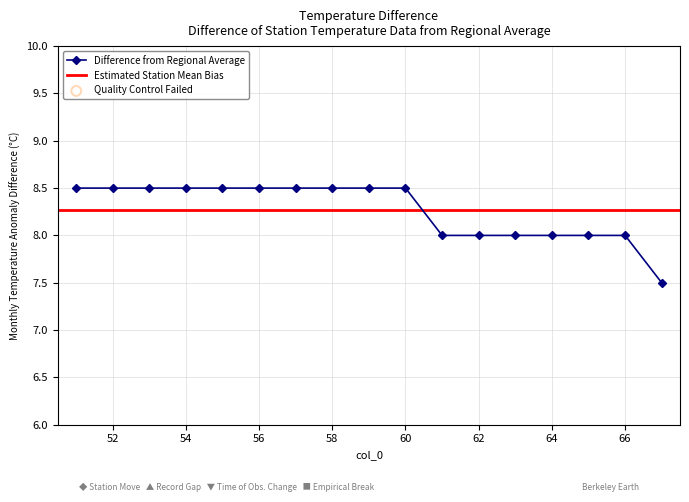

Which has a higher value, 53 or 67?

53